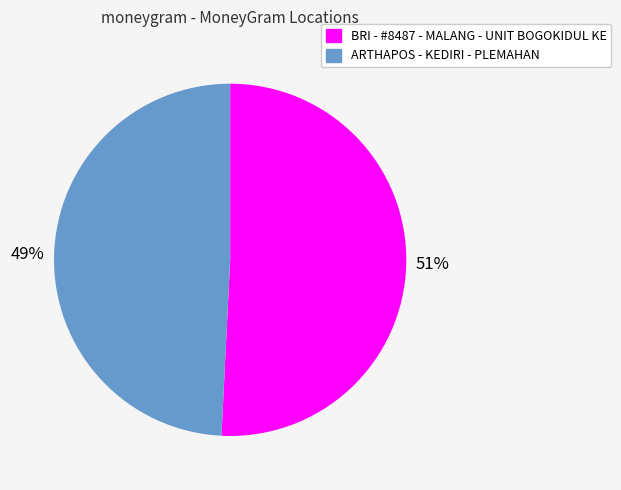

To the nearest percent, what percentage of the pie is BRI - #8487 - MALANG - UNIT BOGOKIDUL KE?

51%